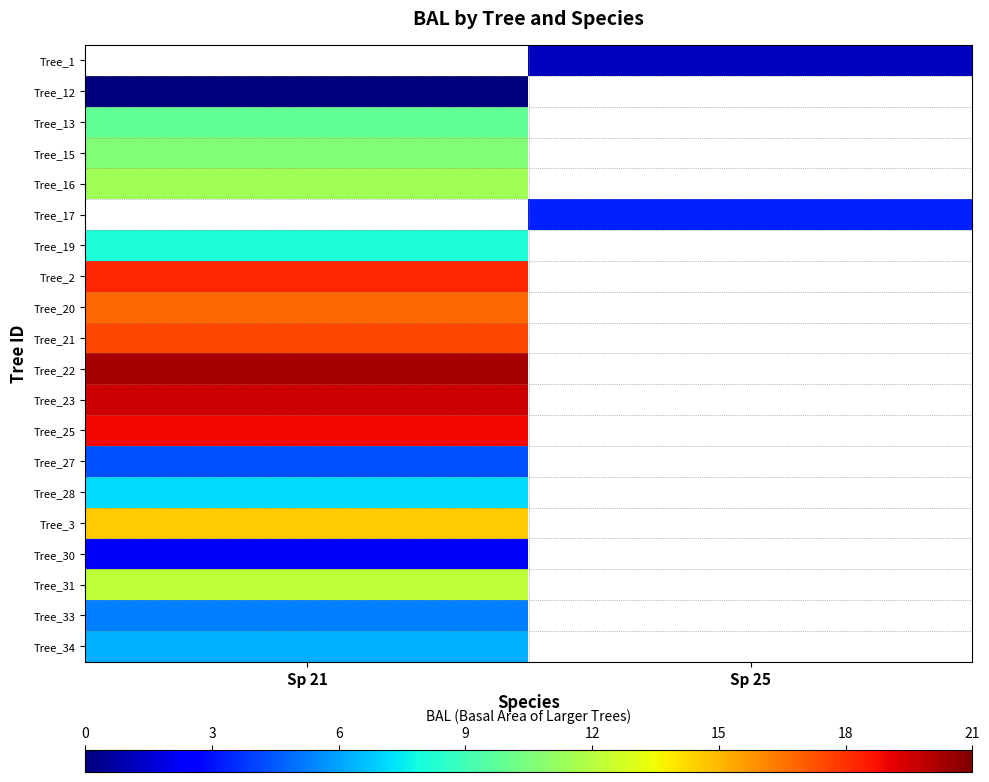

List the series in order of their peak value, lowest first.

Tree_20, Tree_1, Tree_12, Tree_30, Tree_33, Tree_13, Tree_15, Tree_16, Tree_17, Tree_27, Tree_34, Tree_28, Tree_19, Tree_31, Tree_3, Tree_21, Tree_2, Tree_25, Tree_23, Tree_22